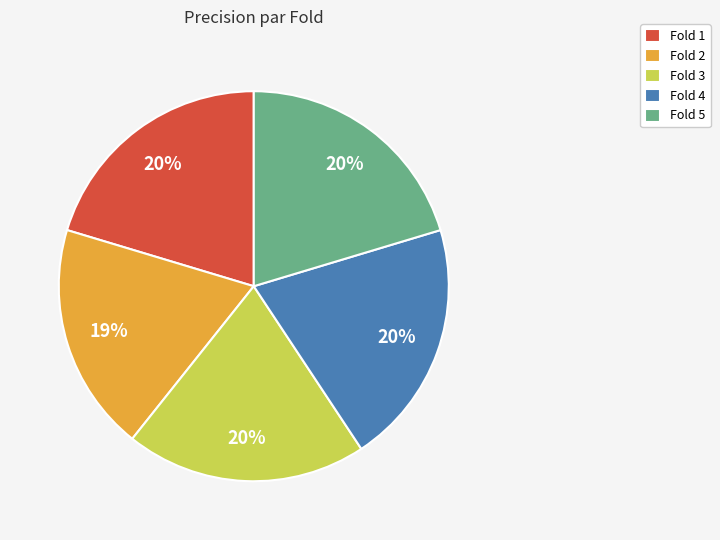

How many segments does this pie chart have?

5